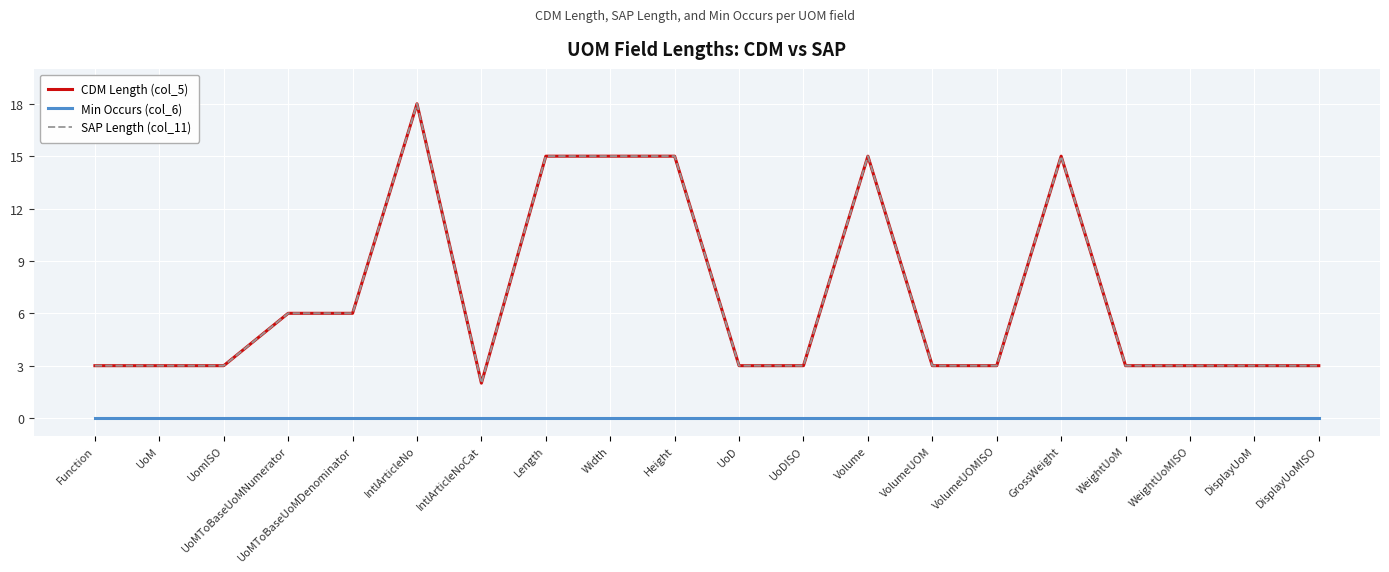

What is the value of the CDM Length (col_5) point at the 2nd from the left?

3